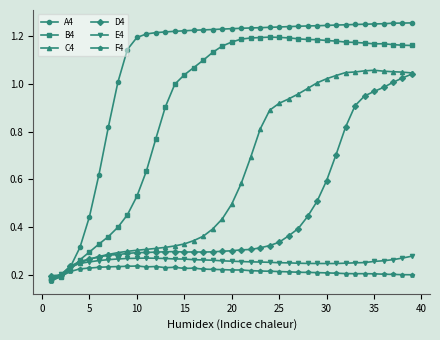

Which series has the largest range (max minus min)?

A4